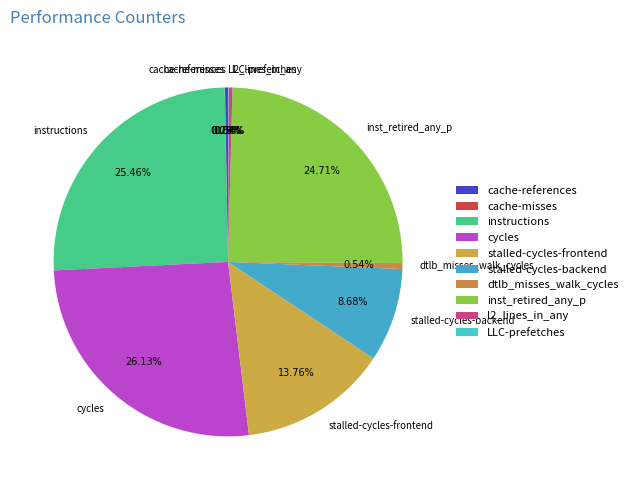

What is the largest slice in the pie chart?

cycles